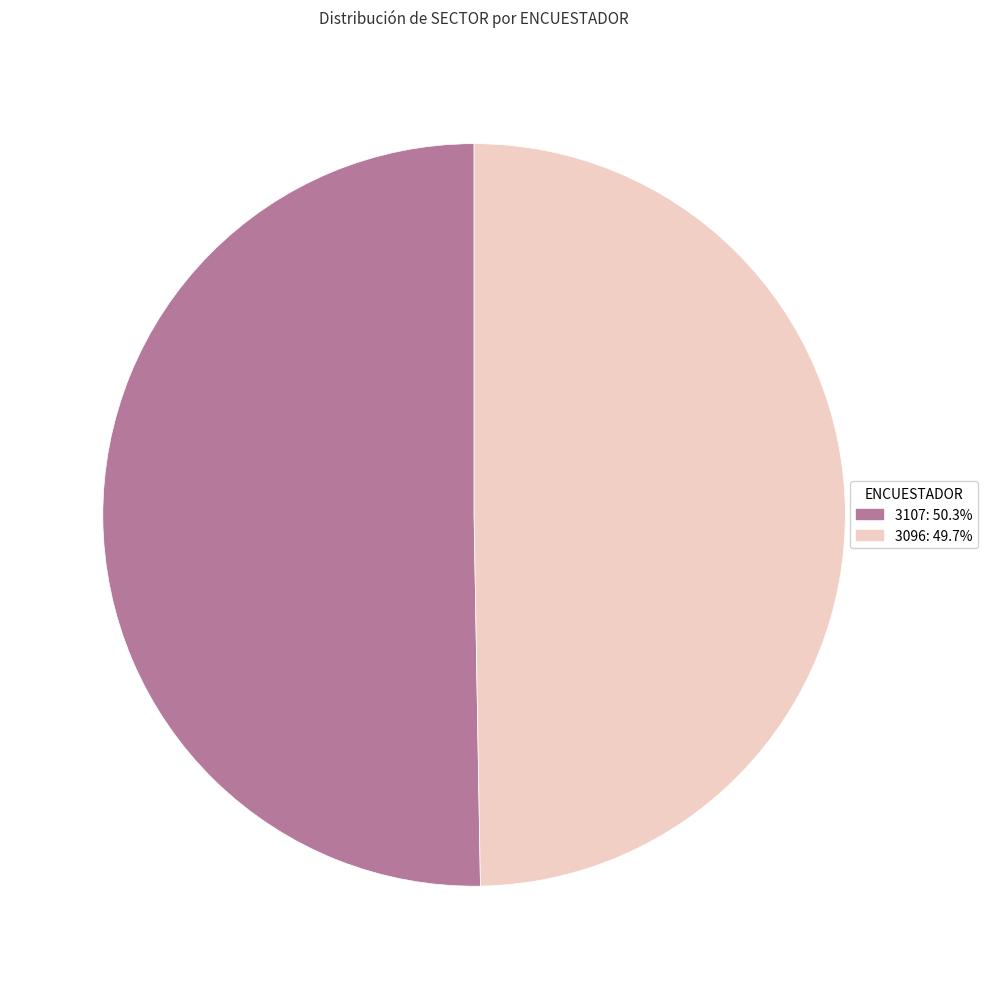

Do 3107 and 3096 together represent more than half of the pie?

Yes